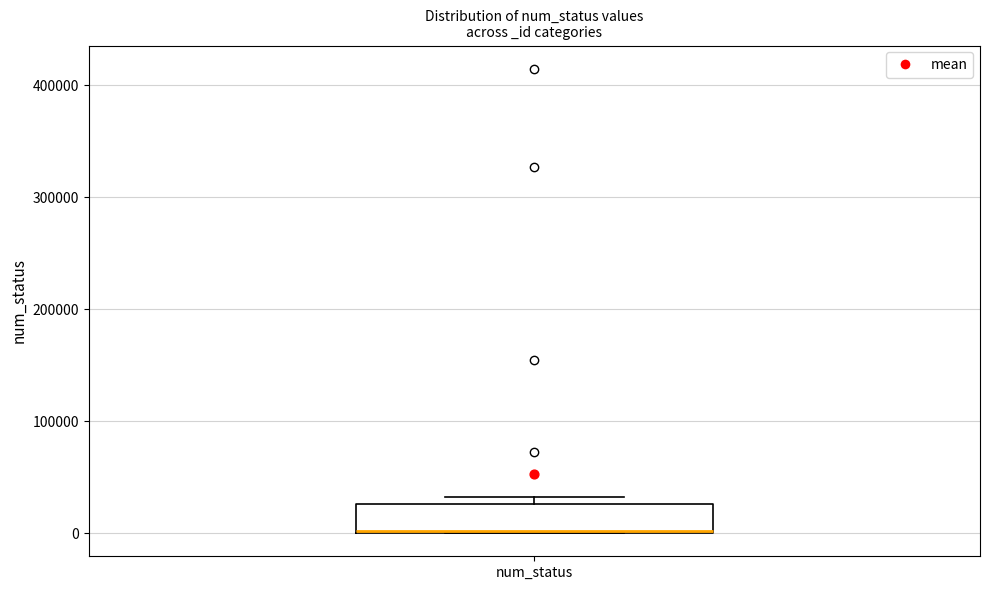

Where is the lower edge of the box for num_status on the y-axis? The values are not printed on the chart, so give them approximately, as read against the axis.

0